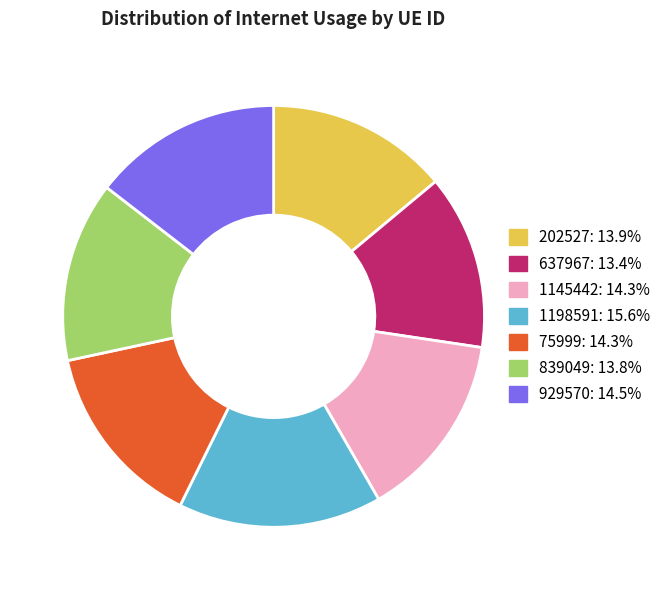

Which has a higher value, 202527 or 1198591?

1198591